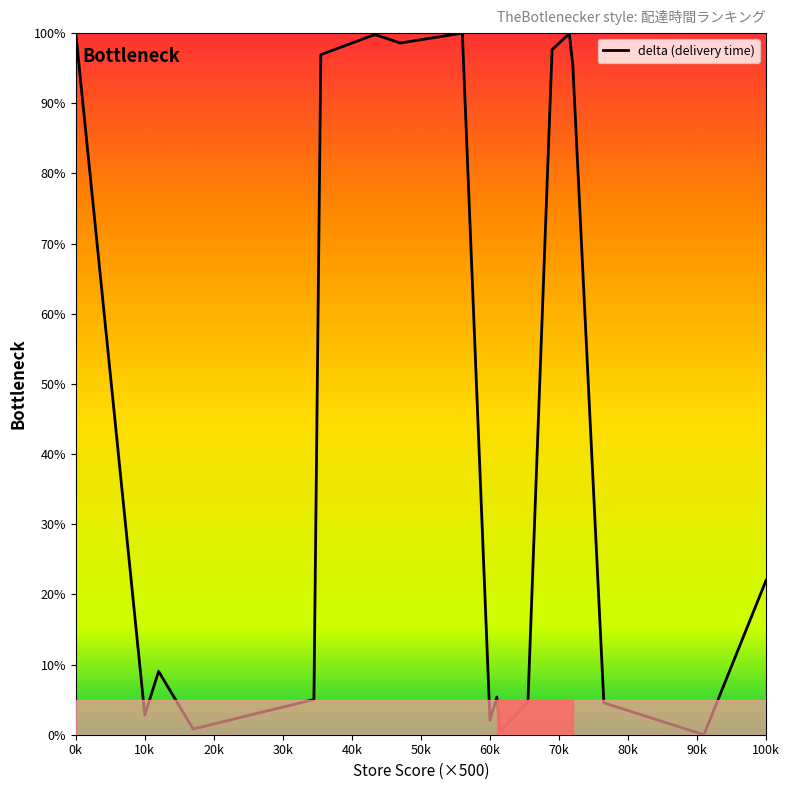

What is the maximum value shown in the chart?

100.0